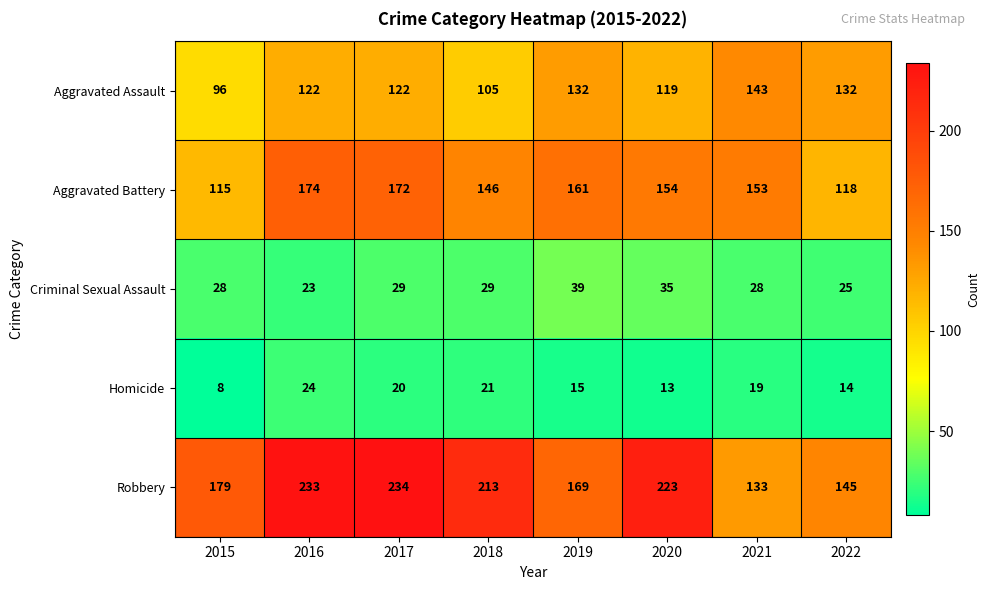

Count the number of categories in the chart.

8